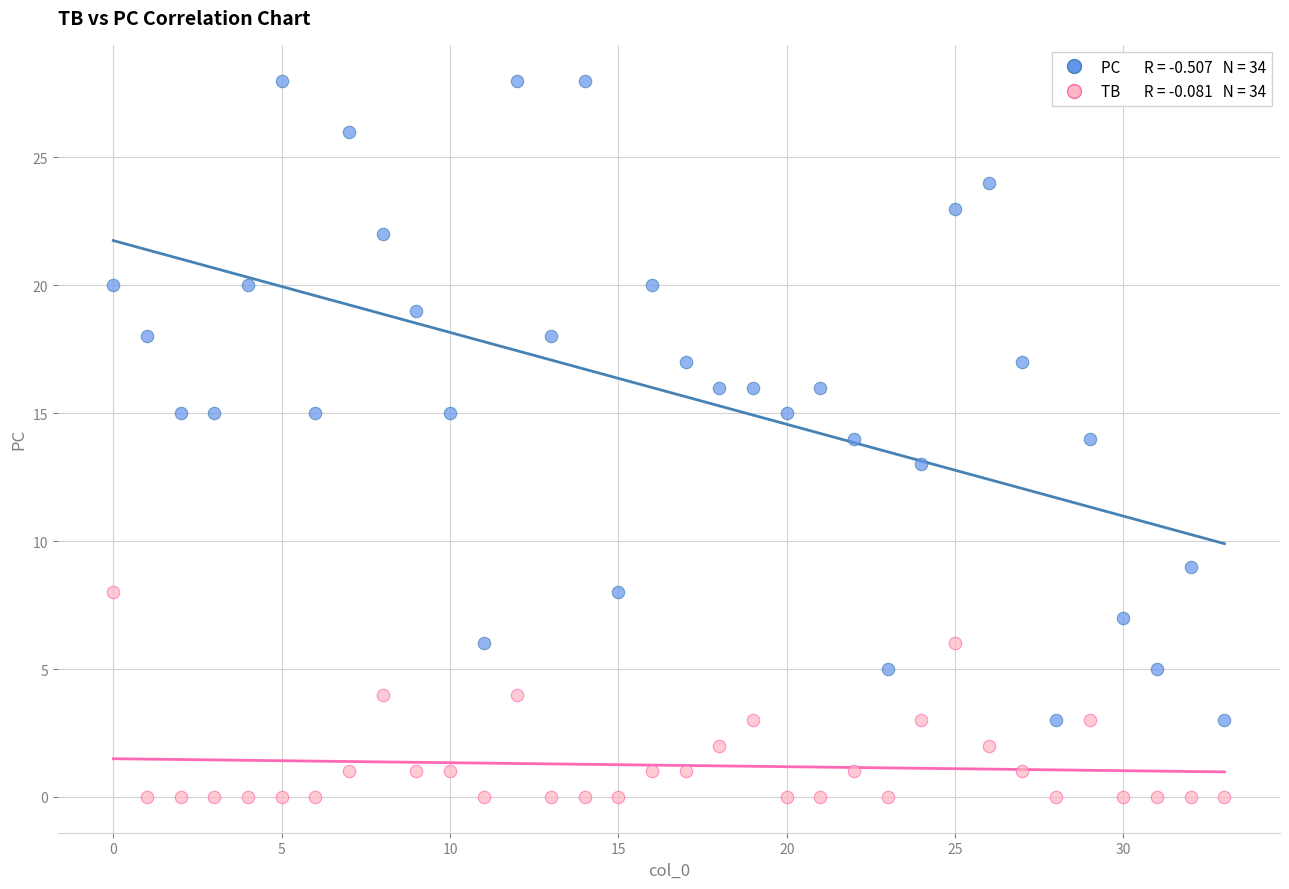

How many points are shown in the scatter plot?

68